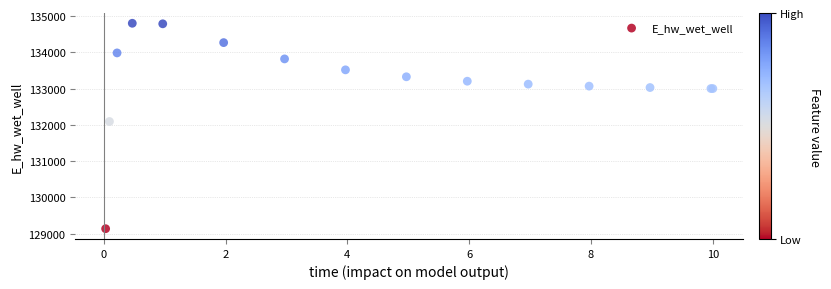

What Y value in the scatter plot is closest to 131969?

132093.2